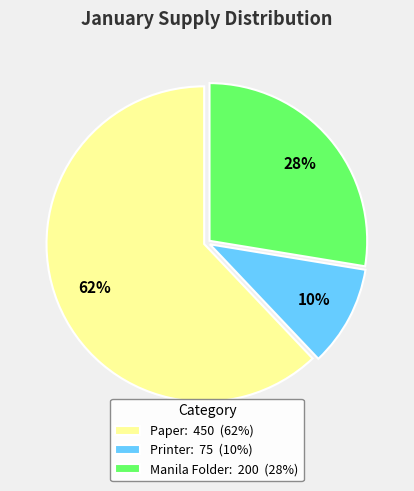

Count the number of slices in the pie.

3